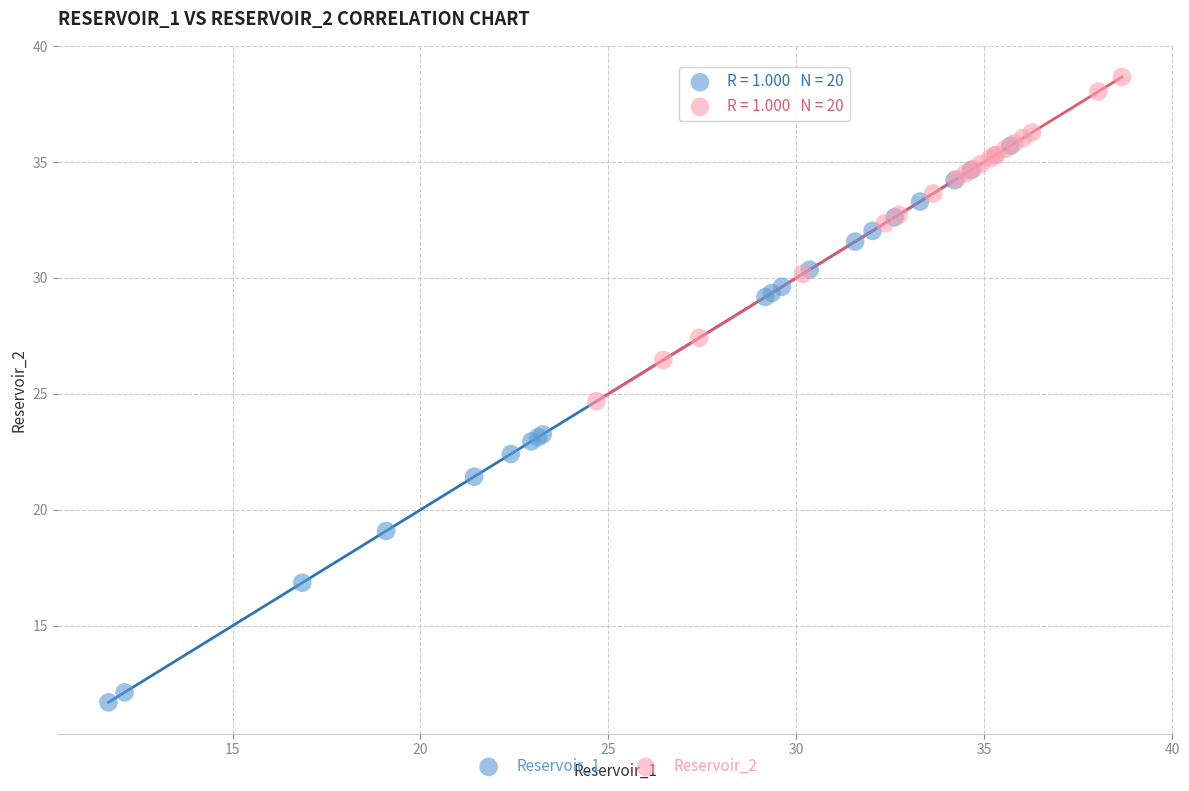

Which series contains the lowest Y value?

Reservoir_1